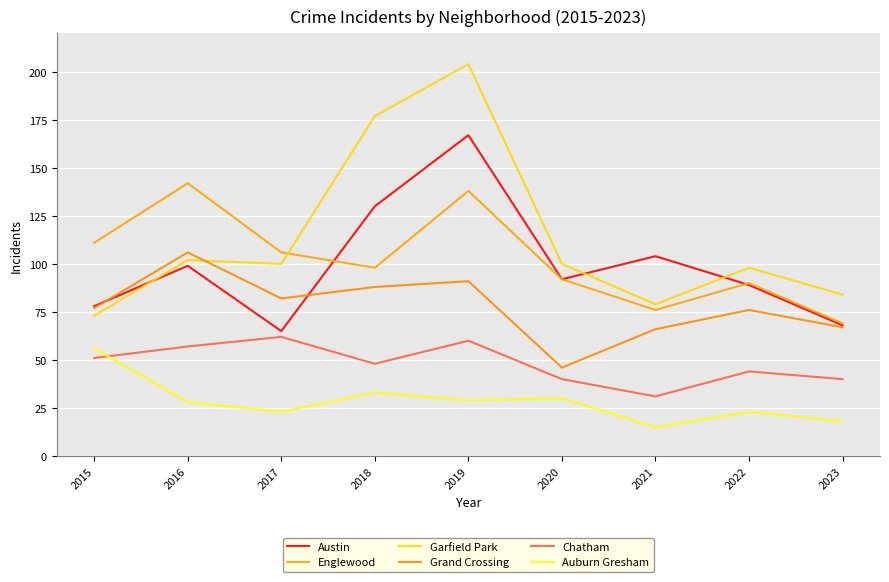

Between 2022 and 2015, which is larger?

2022